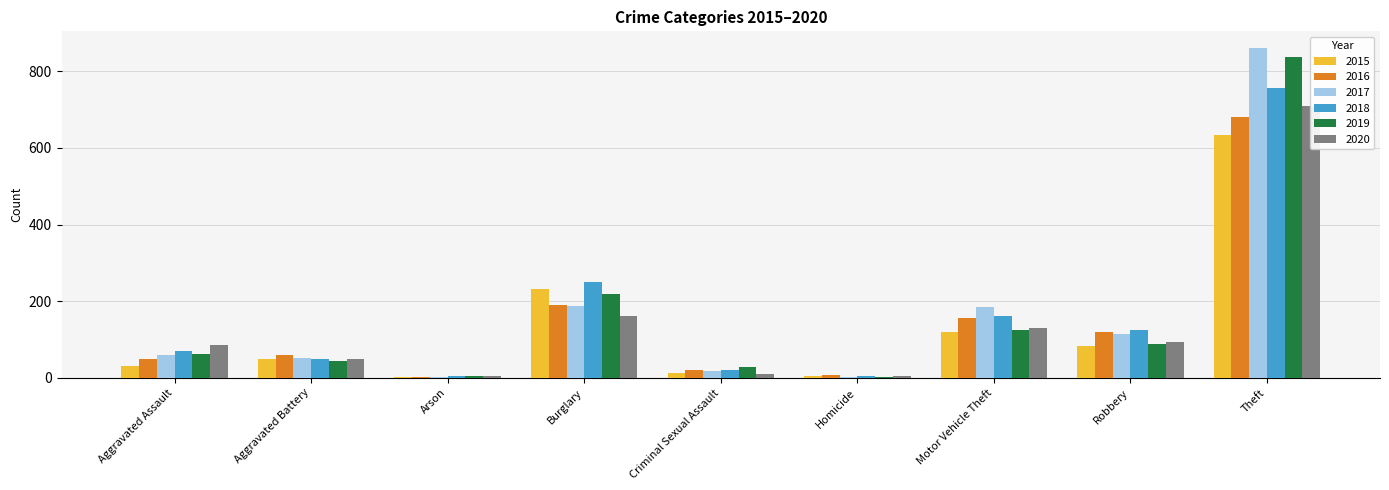

What is the sum of the 2017 values at Burglary and Motor Vehicle Theft?

371